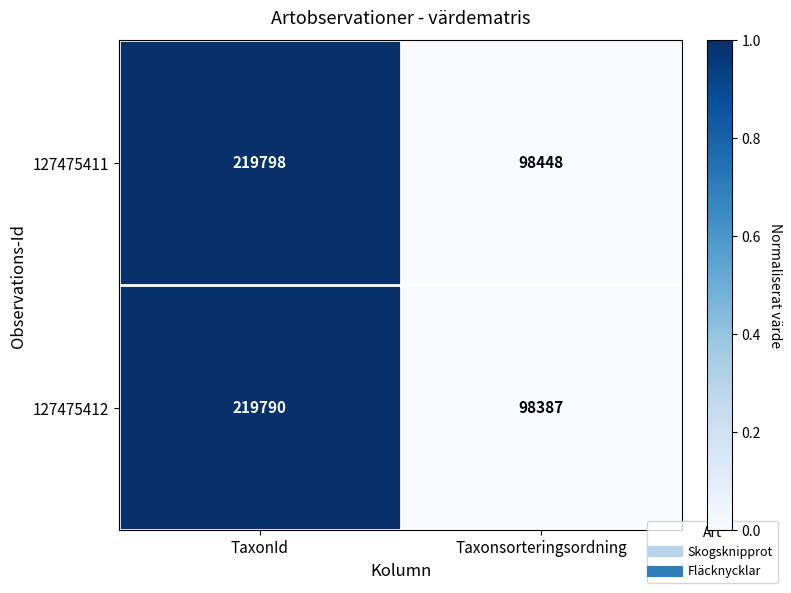

Is it true that 127475412 equals 315706 at TaxonId?

False